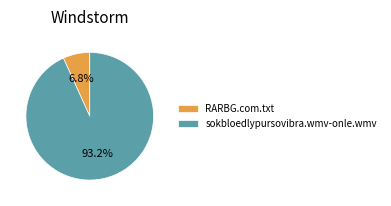

Is RARBG.com.txt the majority of the pie?

No